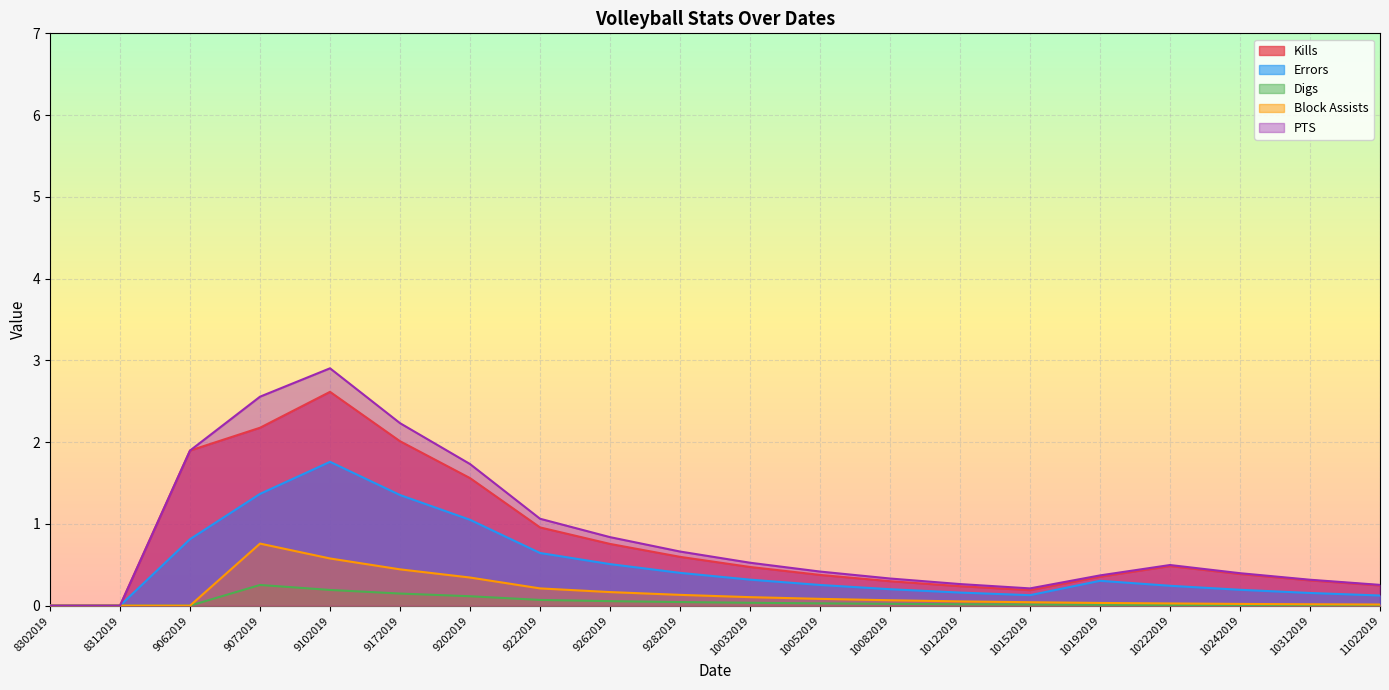

How many values in Kills are above zero?

18